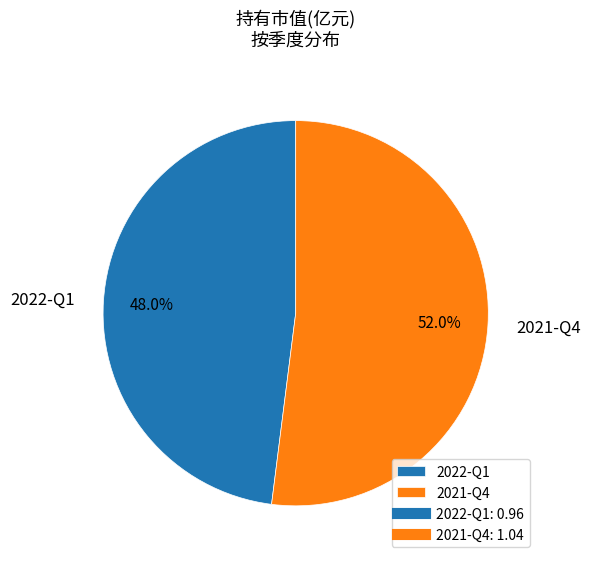

Is there any slice that represents more than half of the pie?

Yes